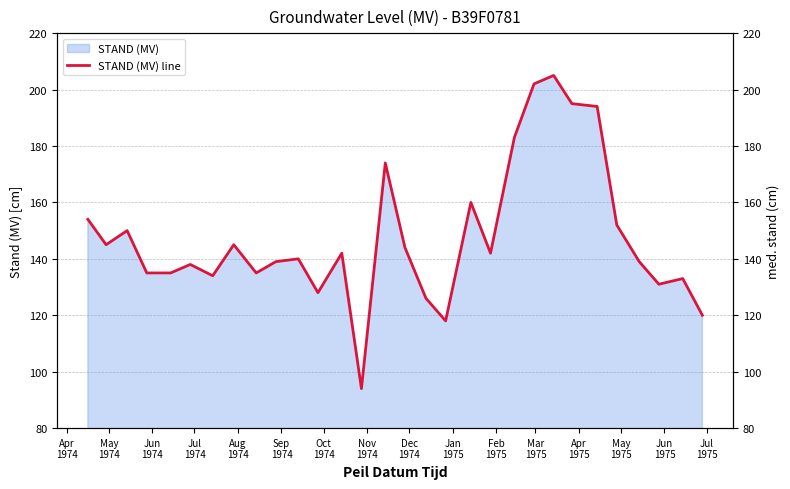

What is the value of the 6th point from the left?

138